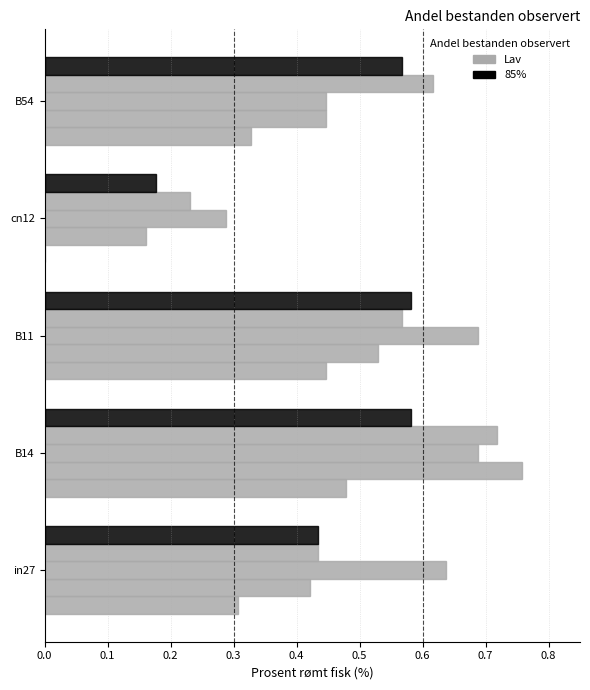

Count the number of categories in the chart.

5